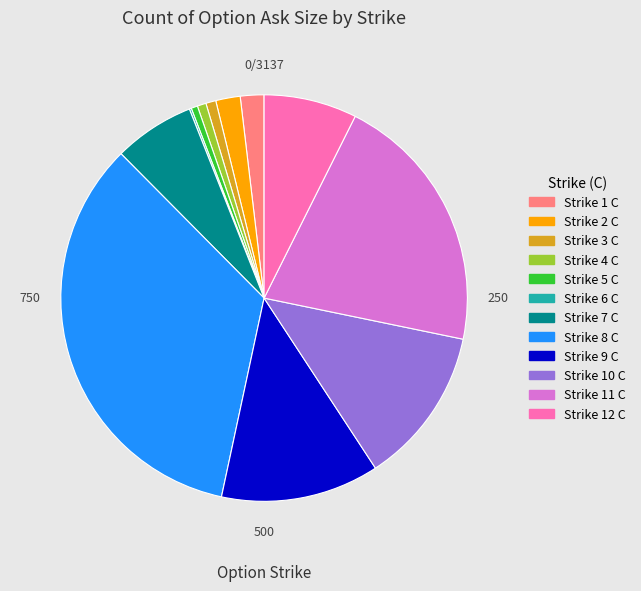

What is the ratio of the value at Strike 10 C to the value at Strike 9 C?

1.0